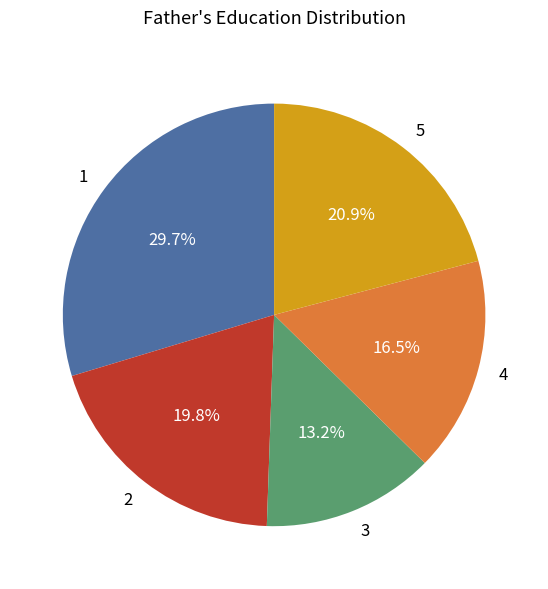

To the nearest percent, what is the combined percentage of 2 and 5?

41%